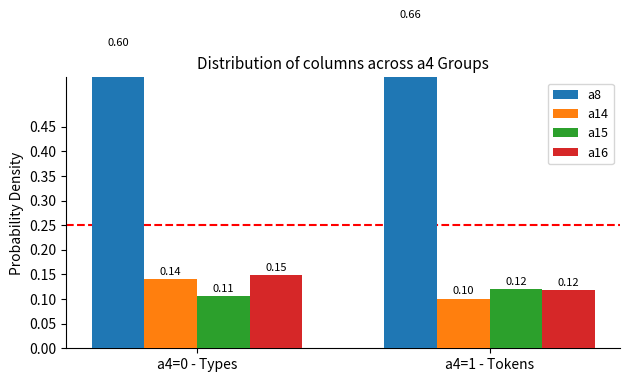

Rank the series at a4=1 - Tokens from highest to lowest value.

a8, a15, a16, a14